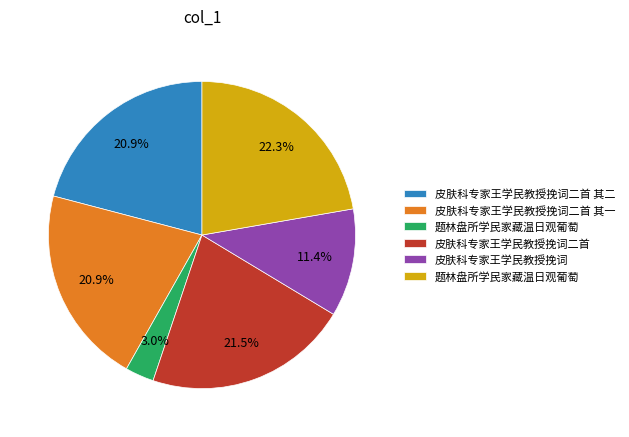

Is there any slice that represents more than half of the pie?

No